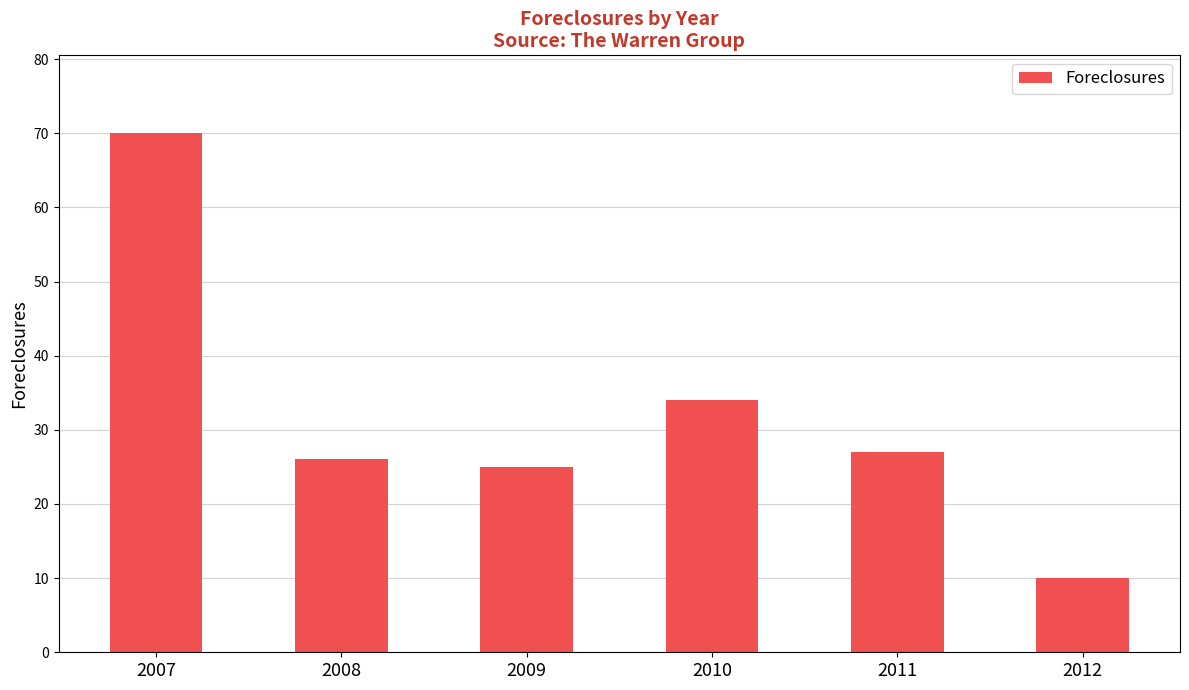

Which category has the lowest value across all series?

2012